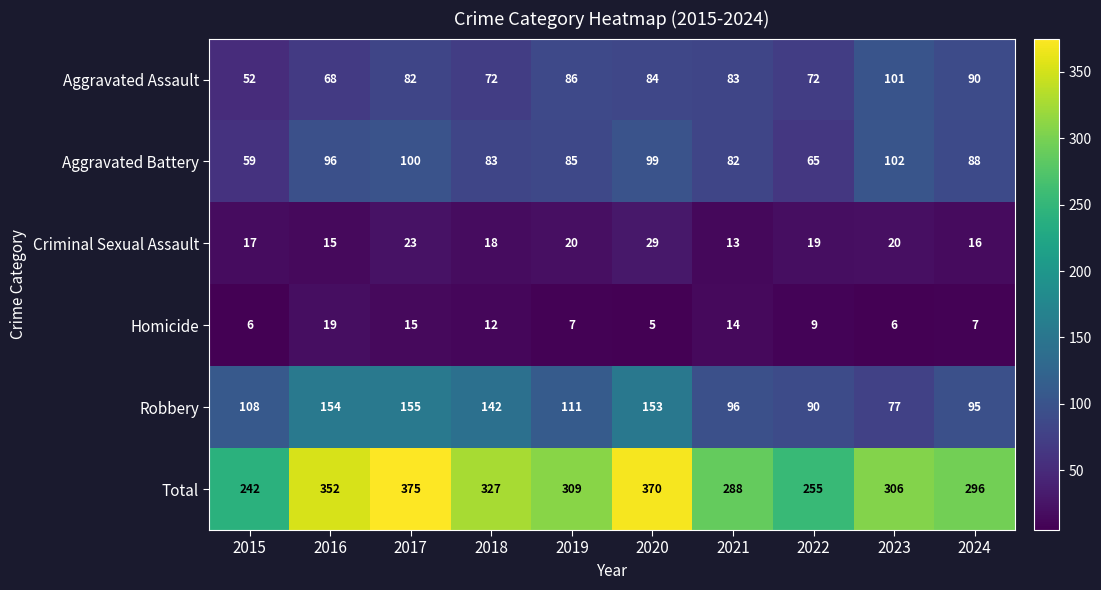

What is the approximate value of Aggravated Battery at 2018, to the nearest 5?

85